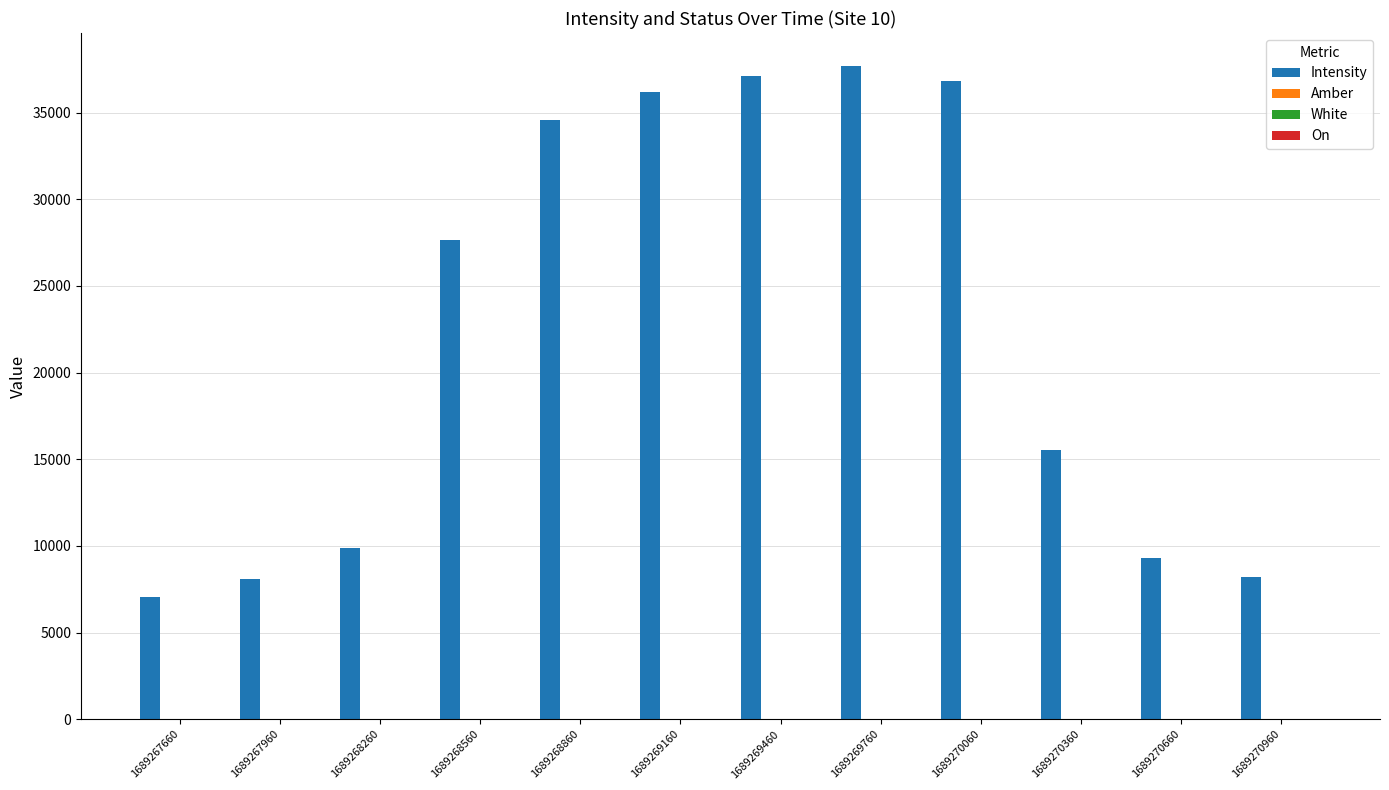

Which series changed the most between 1689269160 and 1689270960?

Intensity